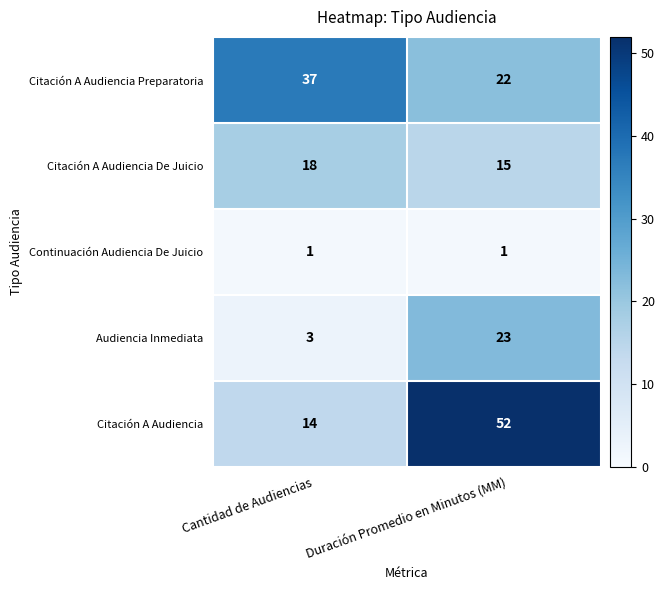

How many categories are shown in the chart?

2